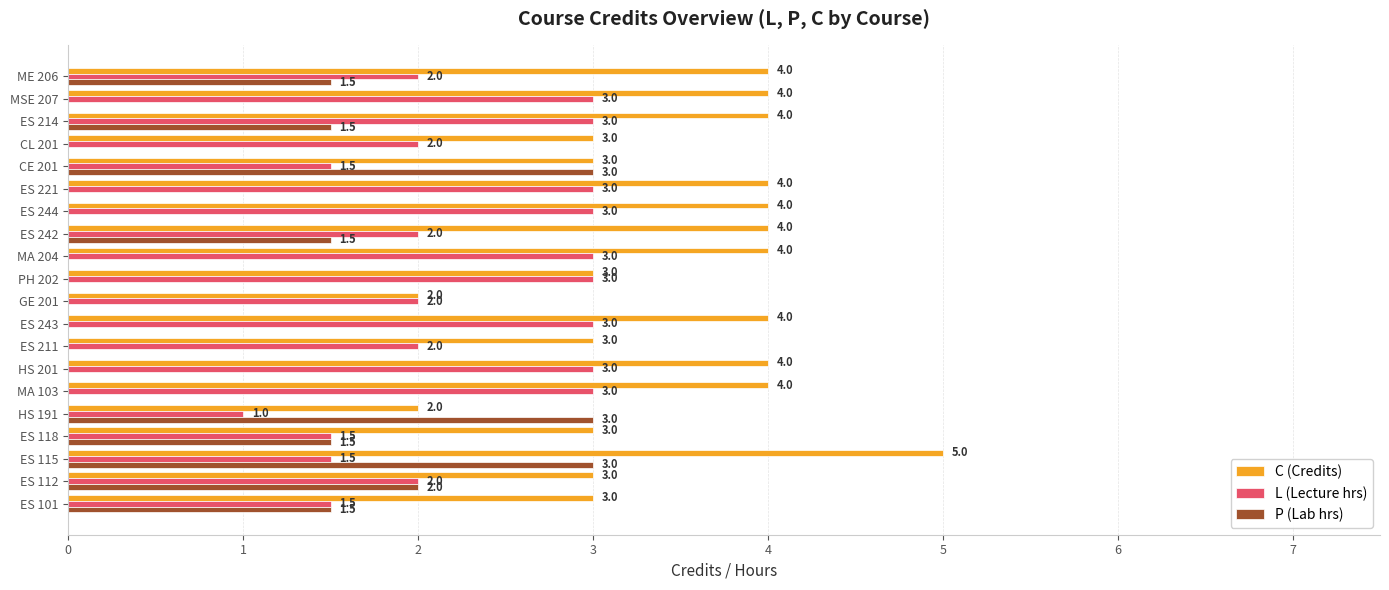

Which series has the largest total across all categories?

C (Credits)